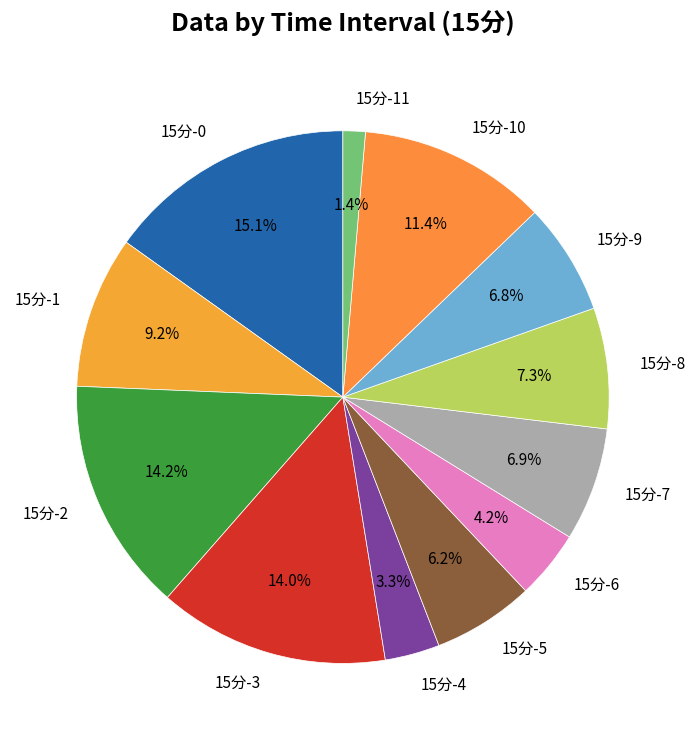

What percentage is NOT represented by 15分-9?

93.2%